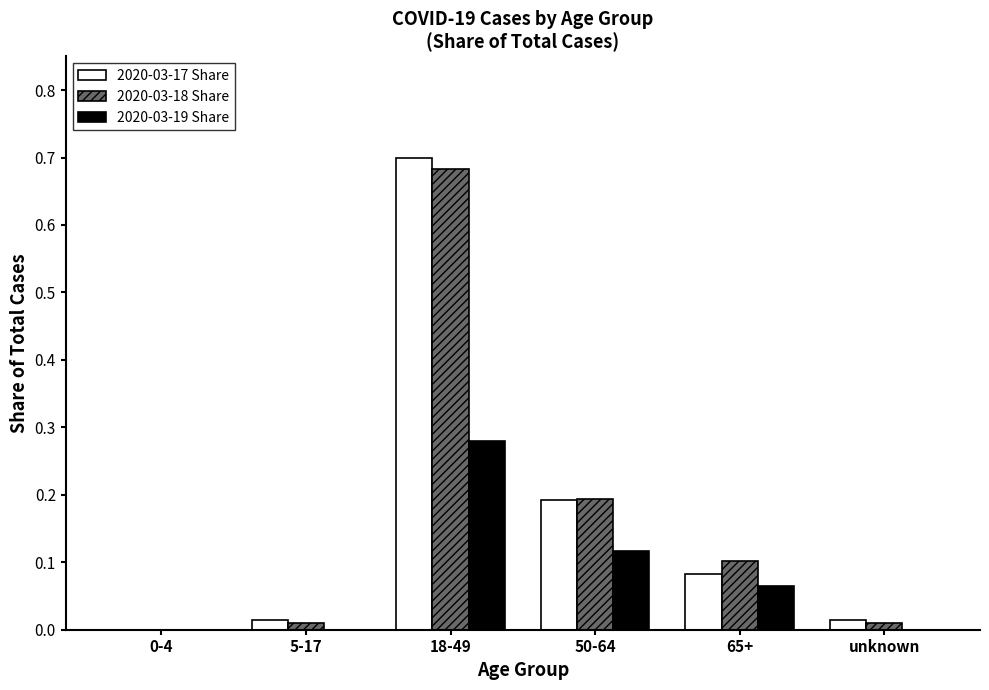

Which series changed the most between 18-49 and 65+?

2020-03-17 Share